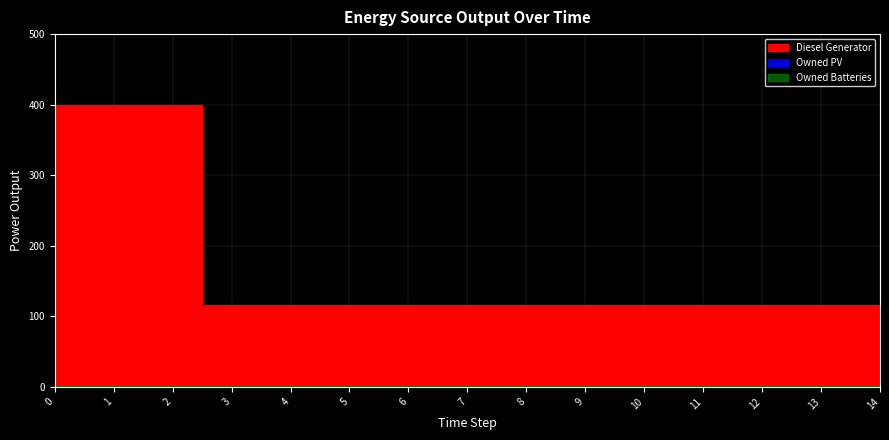

Between 3 and 14, which series saw the biggest shift?

Diesel Generator